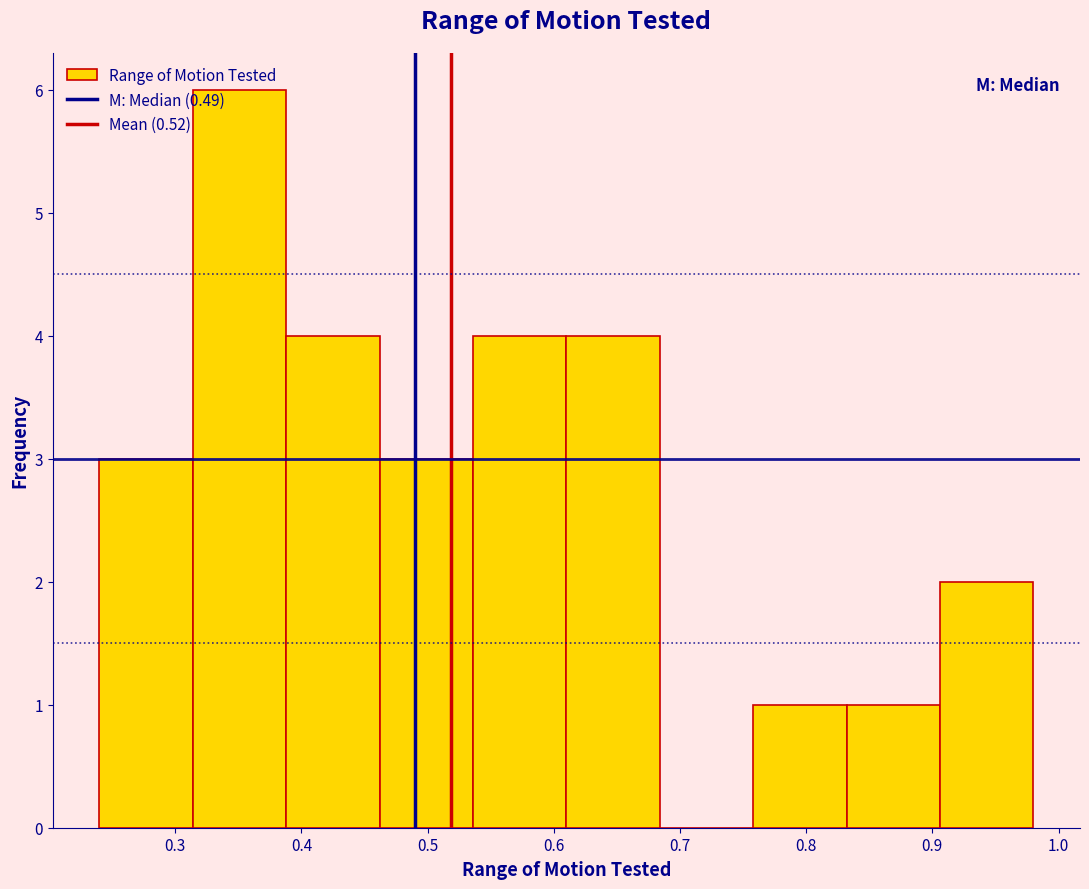

Which range on the x-axis has the tallest bar?

0.314 to 0.388